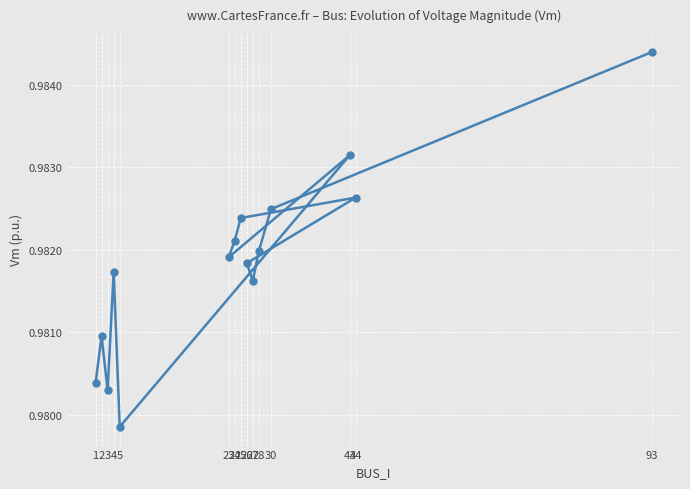

What is the label of the 1st point from the left?

1